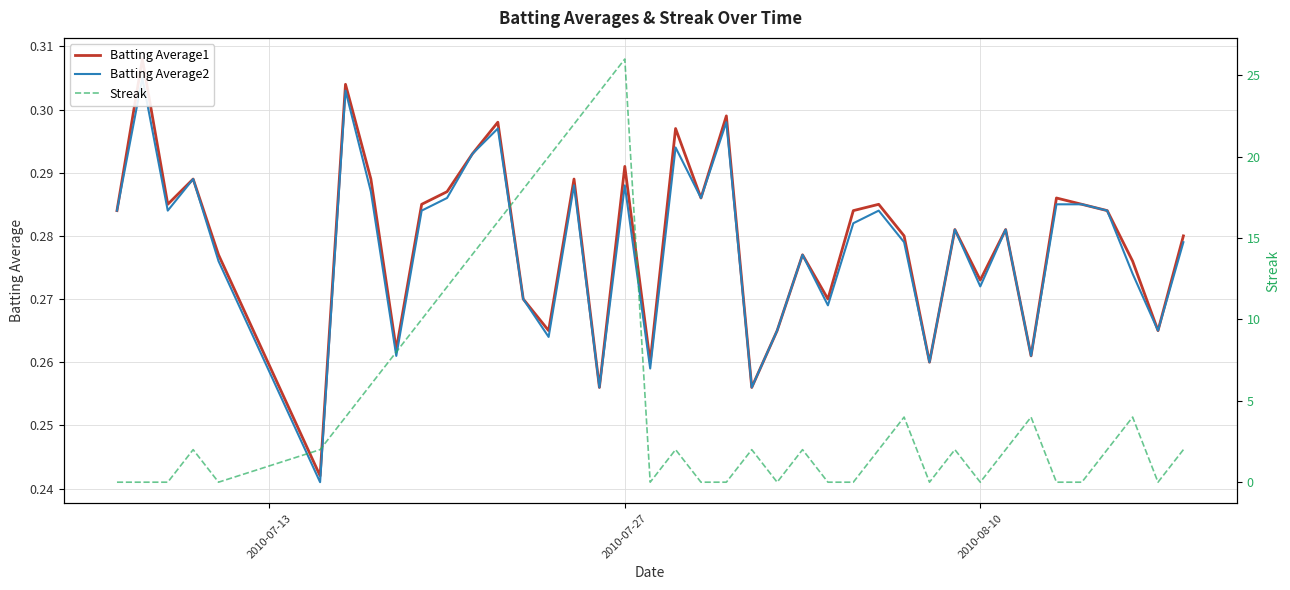

What is the average value of the Batting Average1 series?

0.3